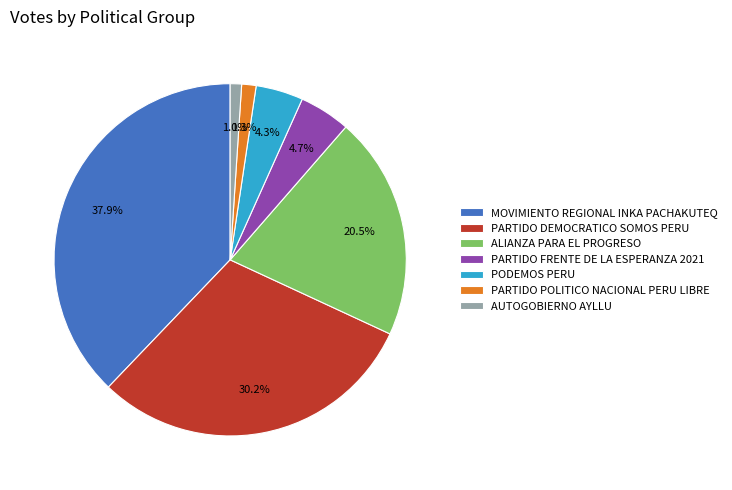

Count the number of slices in the pie.

7